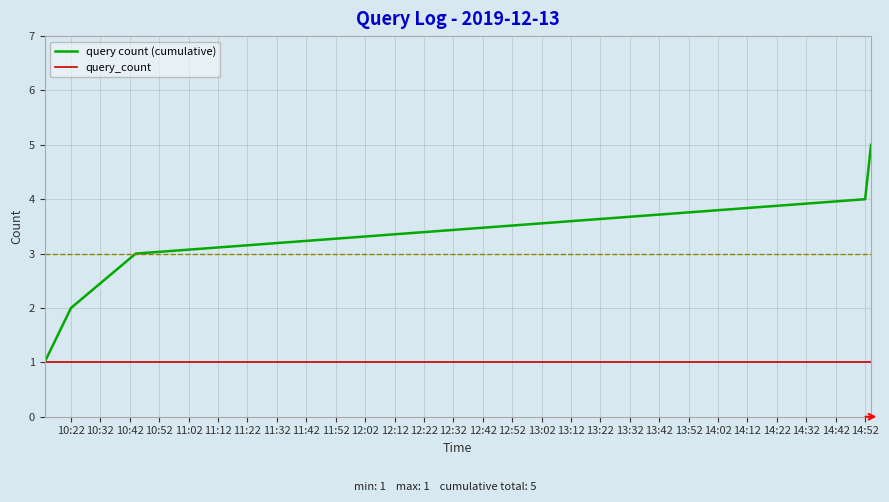

What is the minimum value shown in the chart?

1